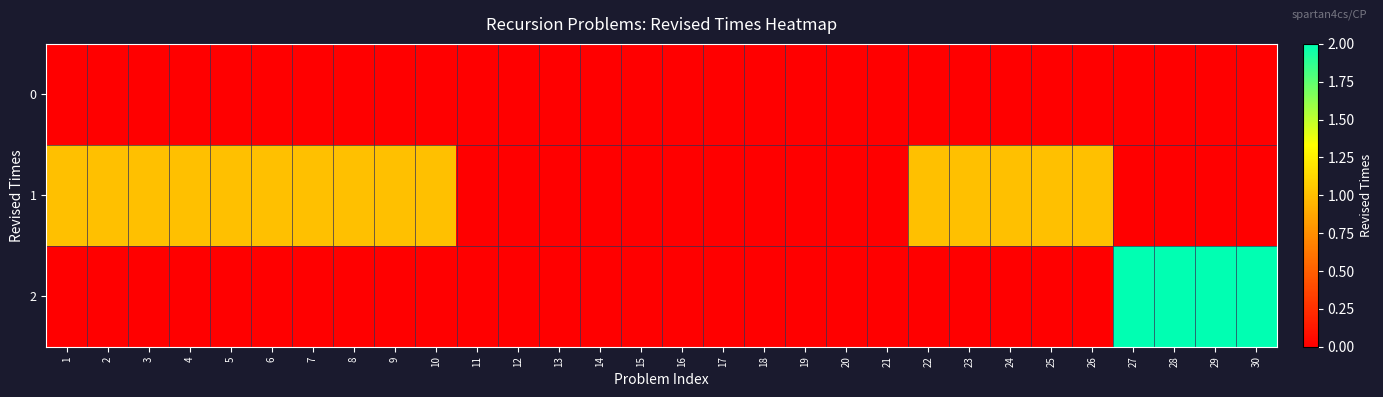

Between 21 and 10, which is larger?

21